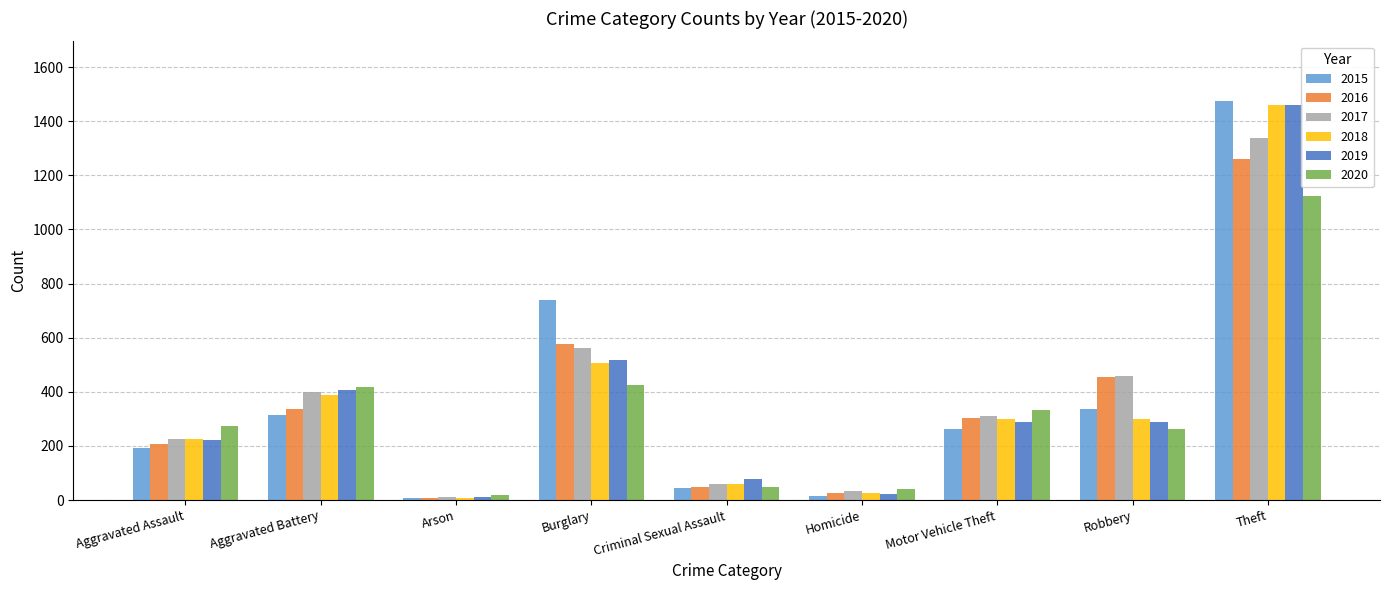

What are all the series names shown in the legend?

2015, 2016, 2017, 2018, 2019, 2020